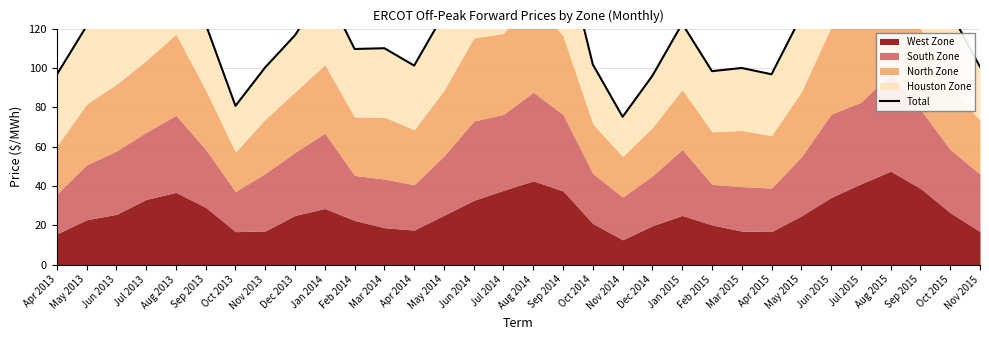

Which label corresponds to the largest value in the chart?

Aug 2015